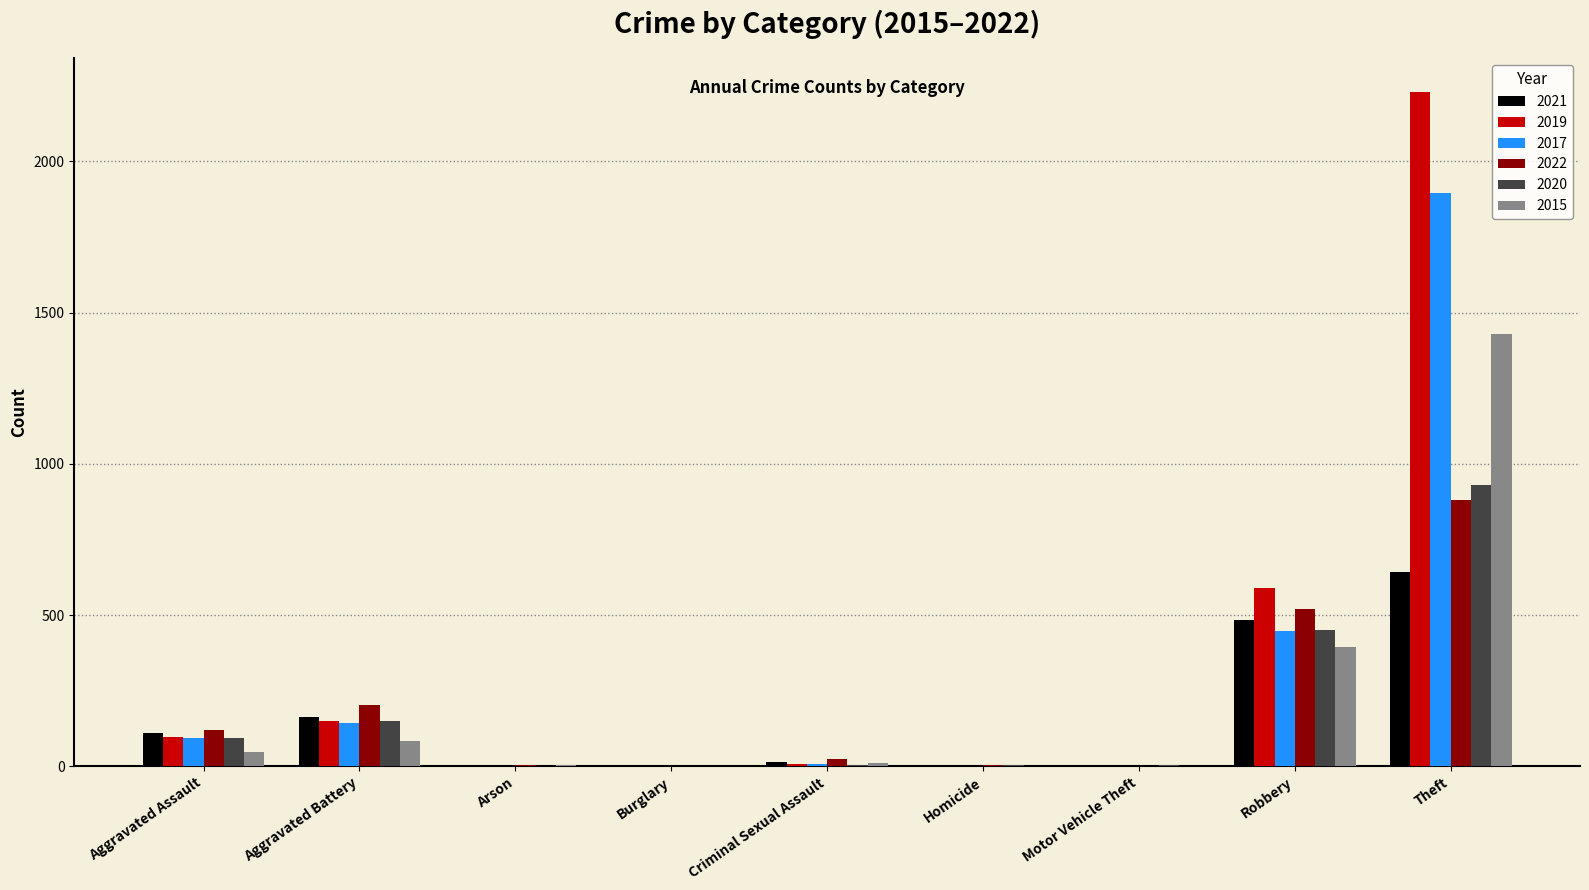

At which label is 2015 closest to 714?

Robbery